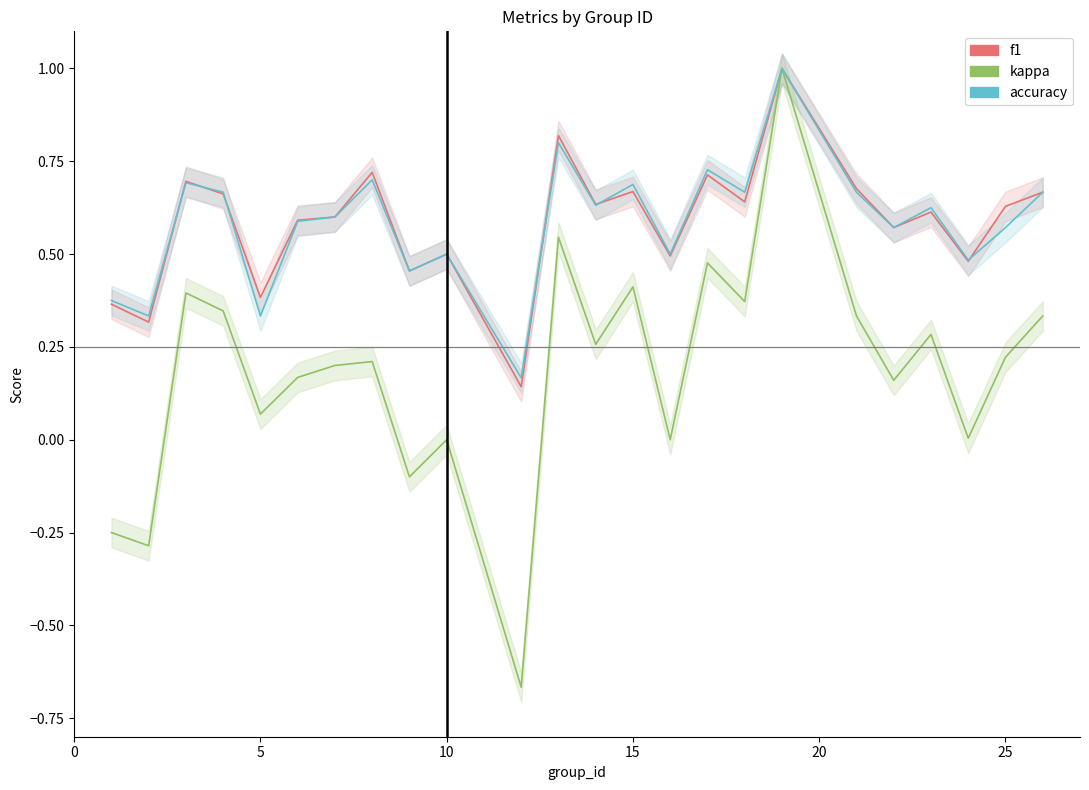

Rank the series by their maximum value, from highest to lowest.

f1, kappa, accuracy